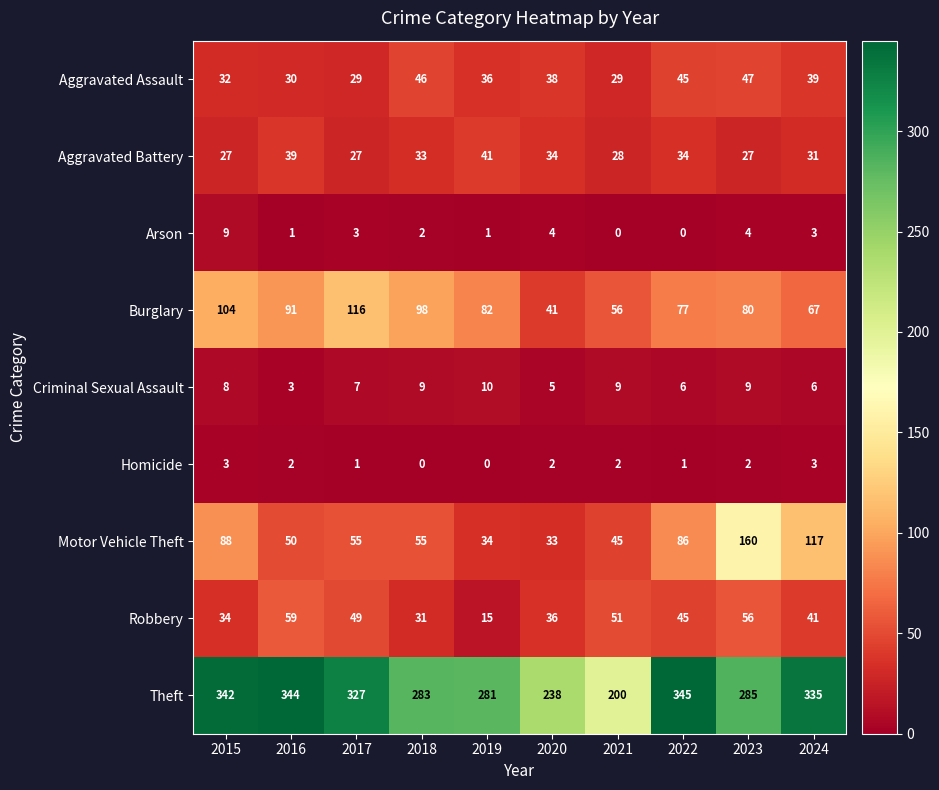

At which category is the sum across all series the highest?

2023